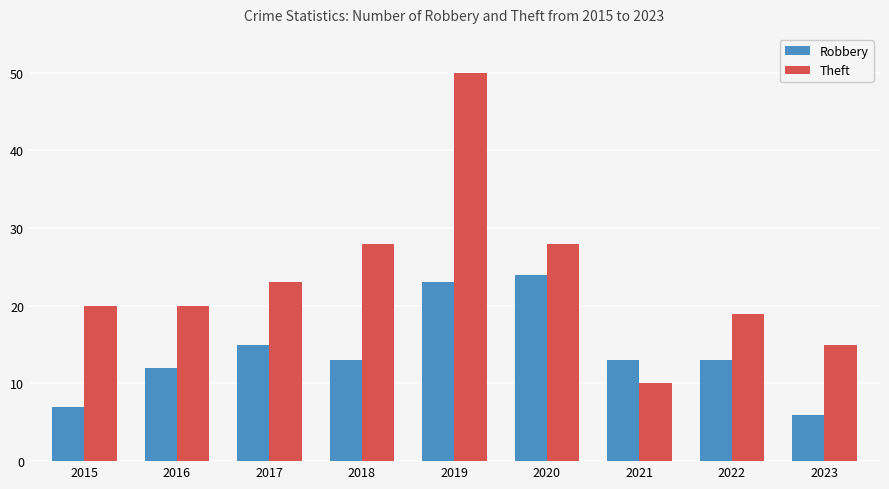

Which series has the largest total across all categories?

Theft